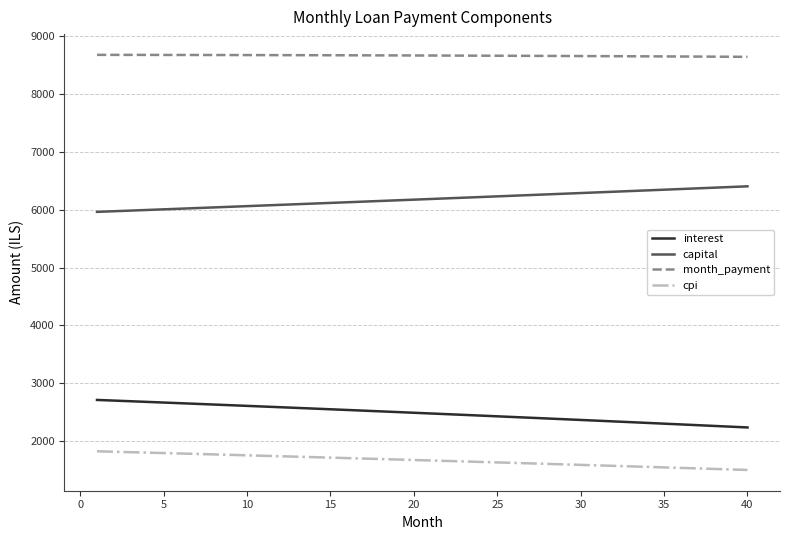

What is the maximum value shown in the chart?

8676.6